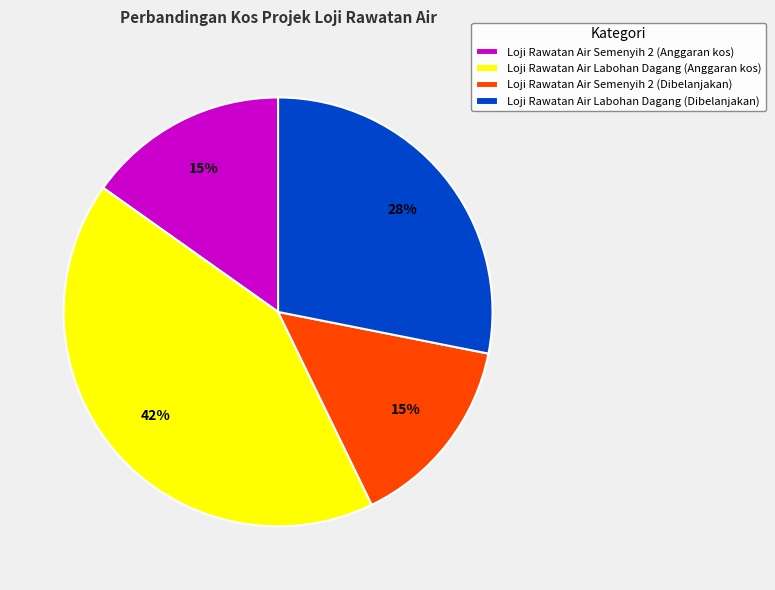

Which slice is the largest?

Loji Rawatan Air Labohan Dagang (Anggaran kos)